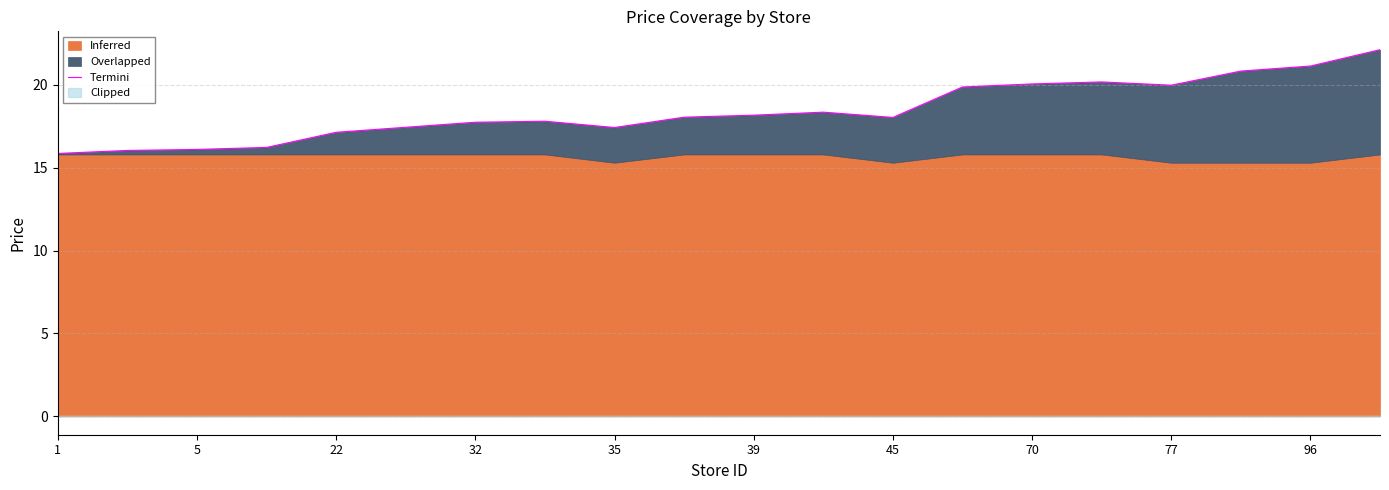

The chart shows a value of 30.1 at 39. True or false?

False